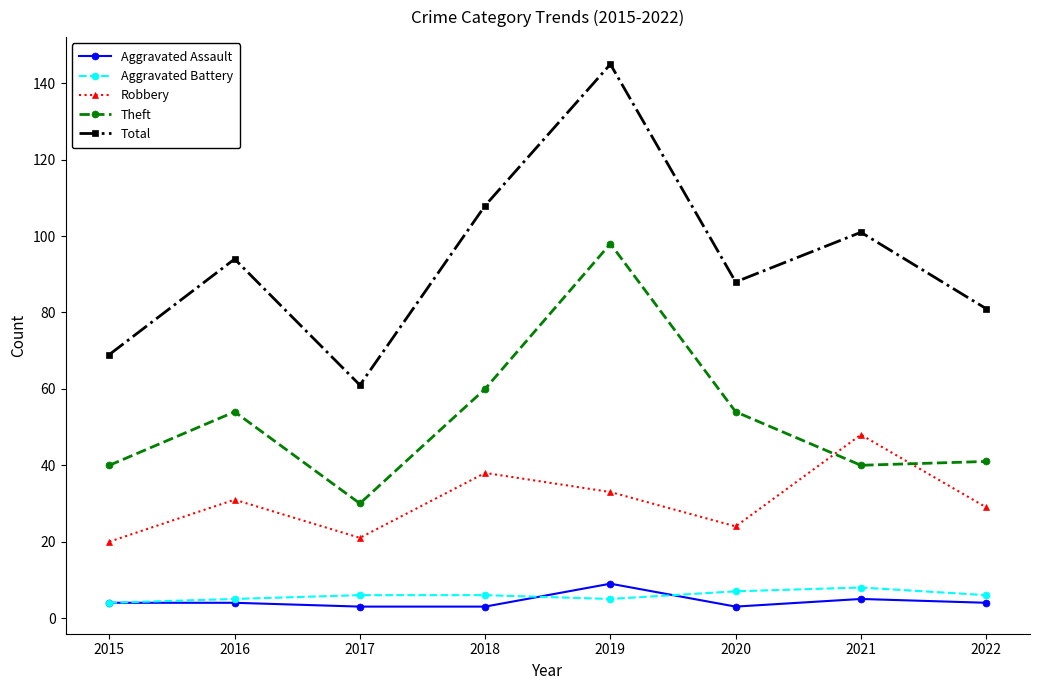

True or false: Aggravated Battery and Robbery cross at least once.

False